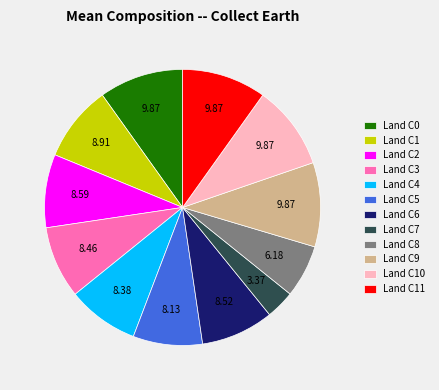

Which has a higher value, Land C2 or Land C9?

Land C9